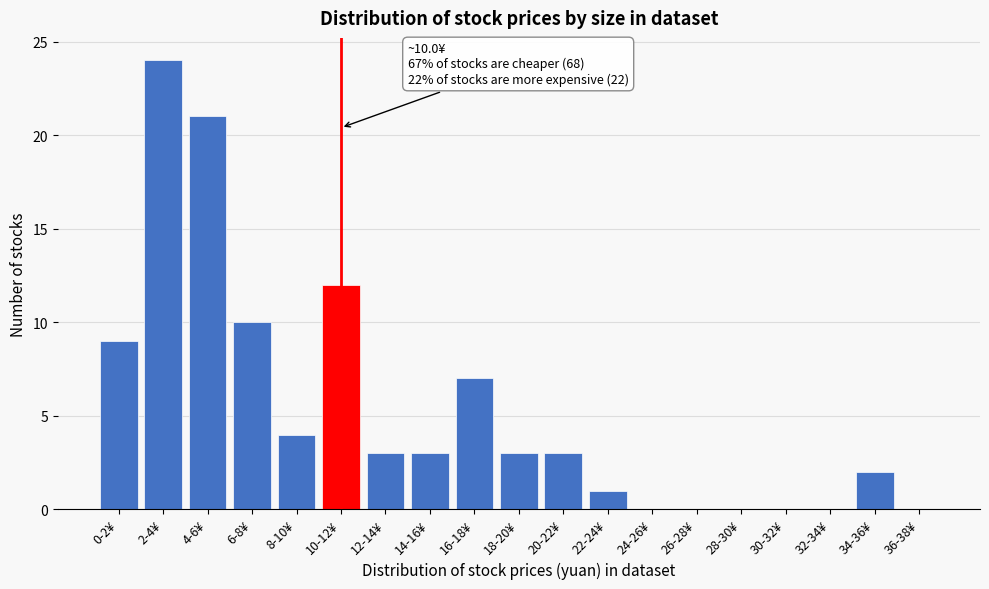

Reading left to right, extract all data points from this chart.

0-2¥=9	2-4¥=24	4-6¥=21	6-8¥=10	8-10¥=4	10-12¥=12	12-14¥=3	14-16¥=3	16-18¥=7	18-20¥=3	20-22¥=3	22-24¥=1	24-26¥=0	26-28¥=0	28-30¥=0	30-32¥=0	32-34¥=0	34-36¥=2	36-38¥=0